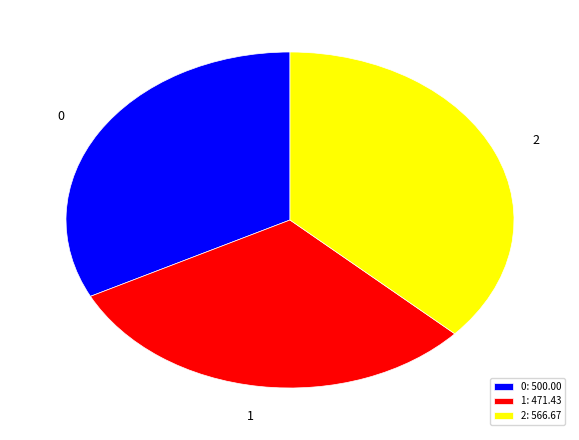

What is the largest slice in the pie chart?

2